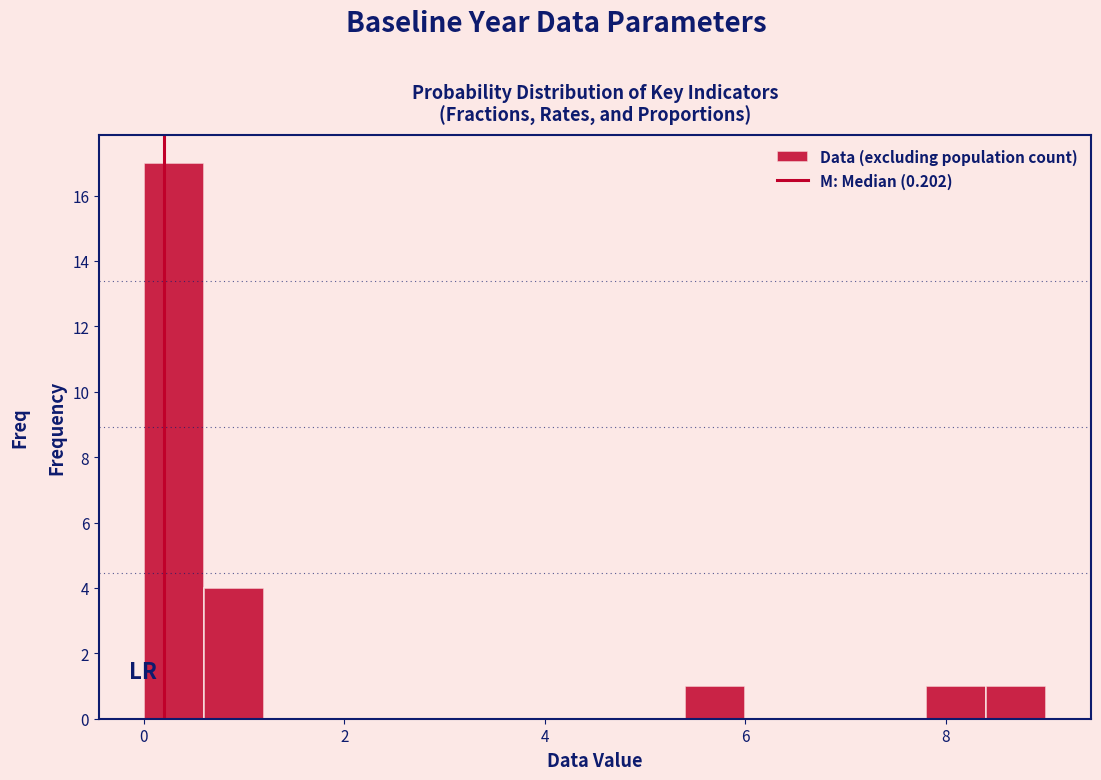

Around what value on the x-axis is the tallest bar? Give the approximate position of its centre, as read against the axis.

0.4